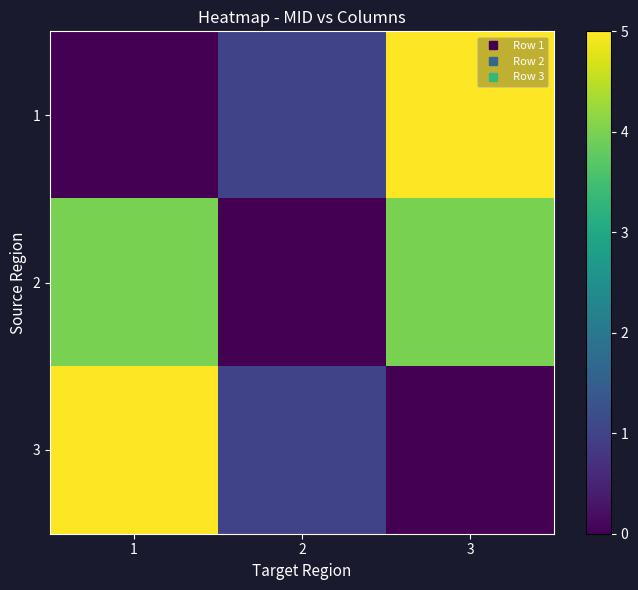

What is the difference between the highest and lowest values at 1?

5